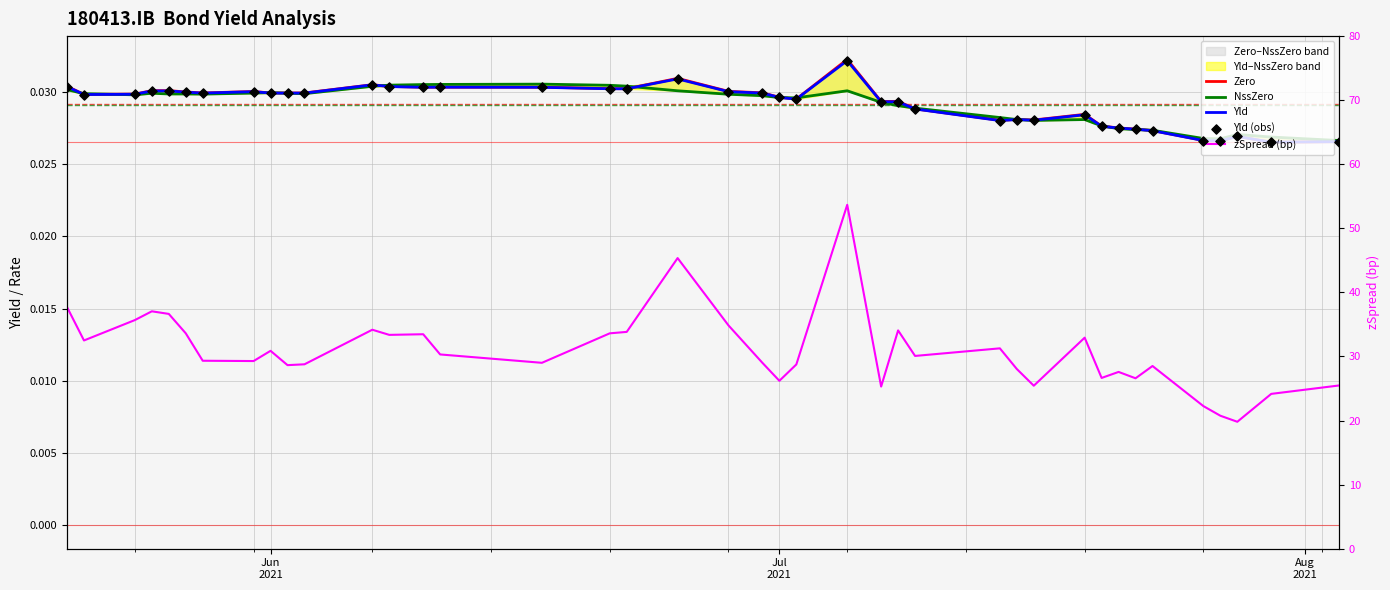

Which series has the widest spread of Y values?

zSpread (bp)